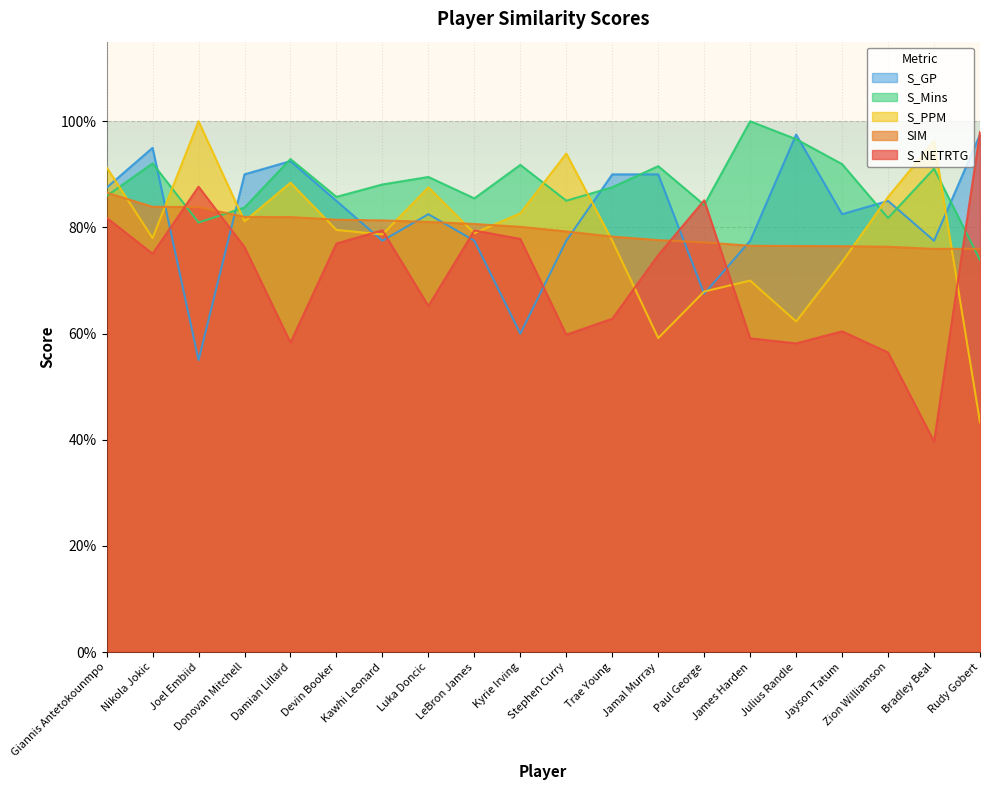

What is the difference between the second highest and minimum values in the S_NETRTG series?

0.5